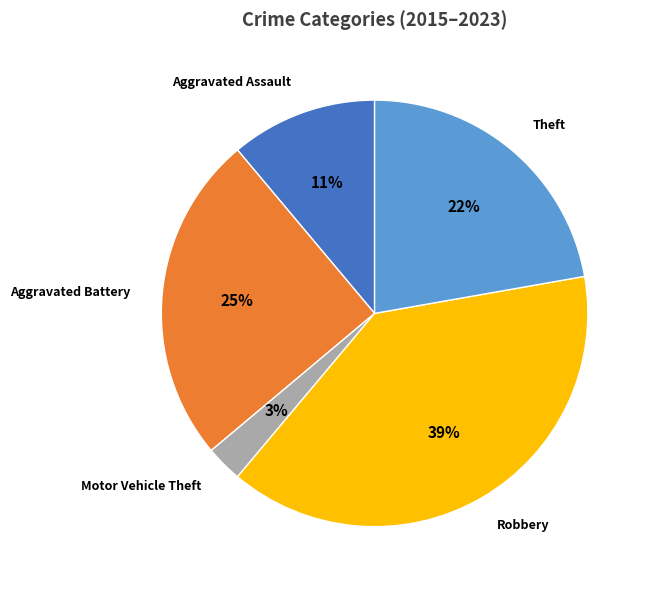

What is the largest slice in the pie chart?

Robbery